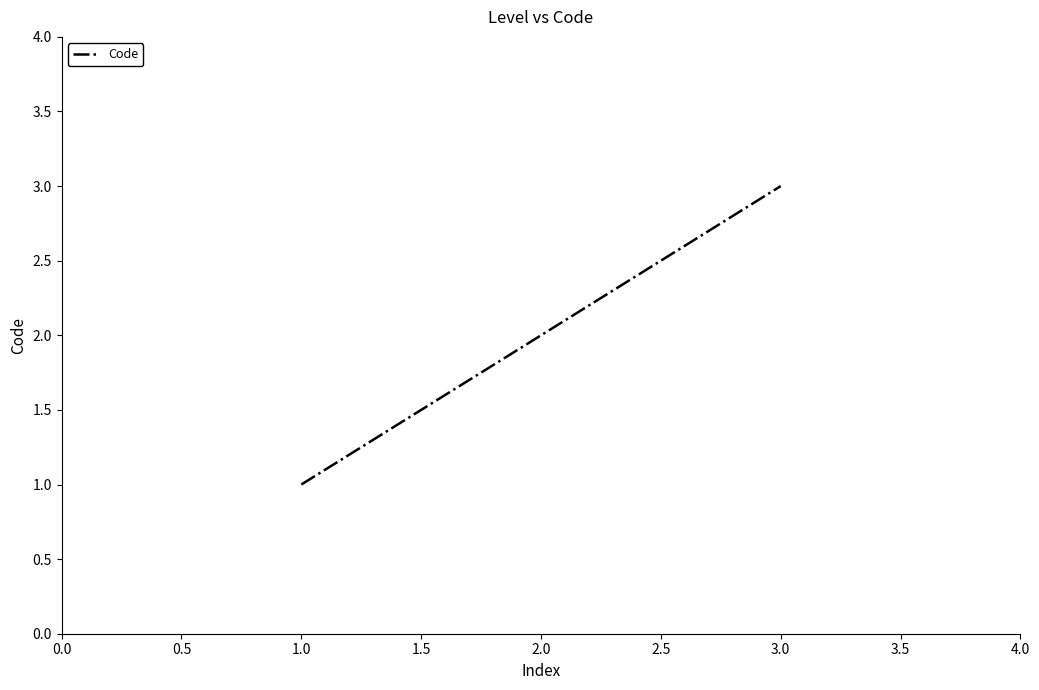

List the labels in order of value, smallest first.

1.0, 2.0, 3.0